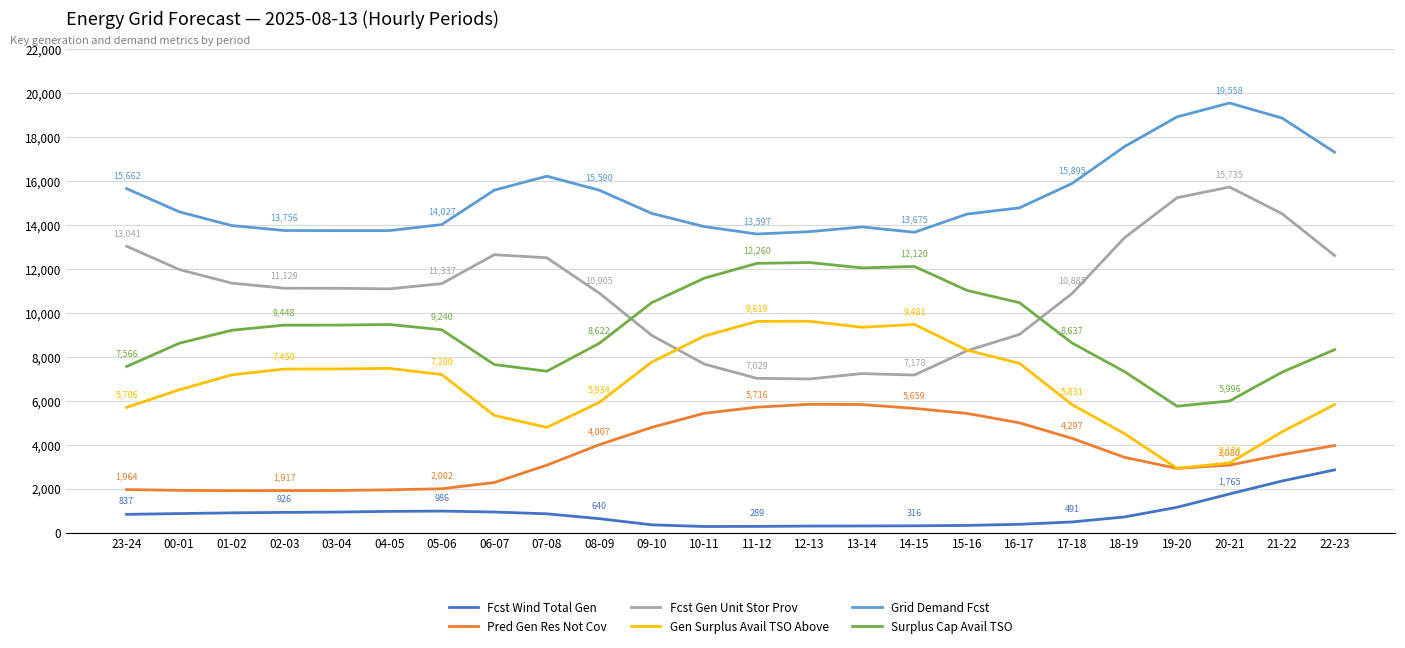

What is the difference between the Gen Surplus Avail TSO Above values at 02-03 and 05-06?

250